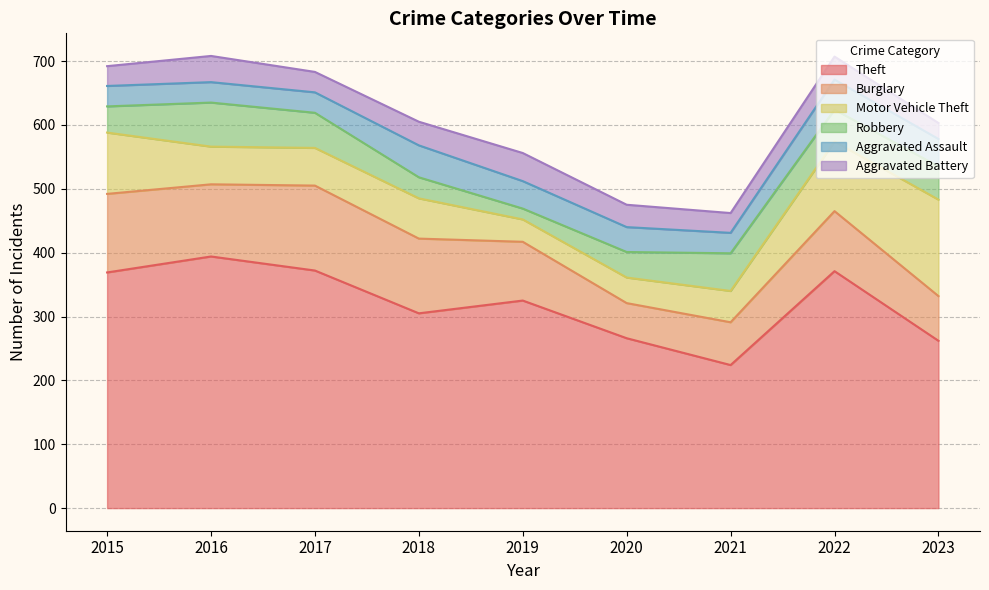

The Theft series shows 75 at 2018. True or false?

False